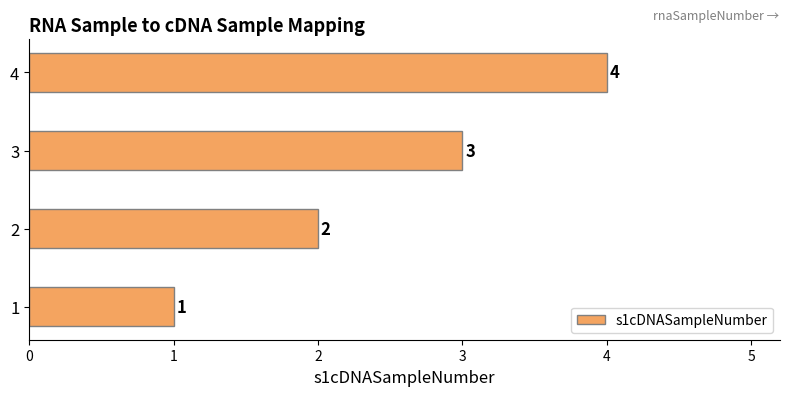

The value at 2 is 4. True or false?

False